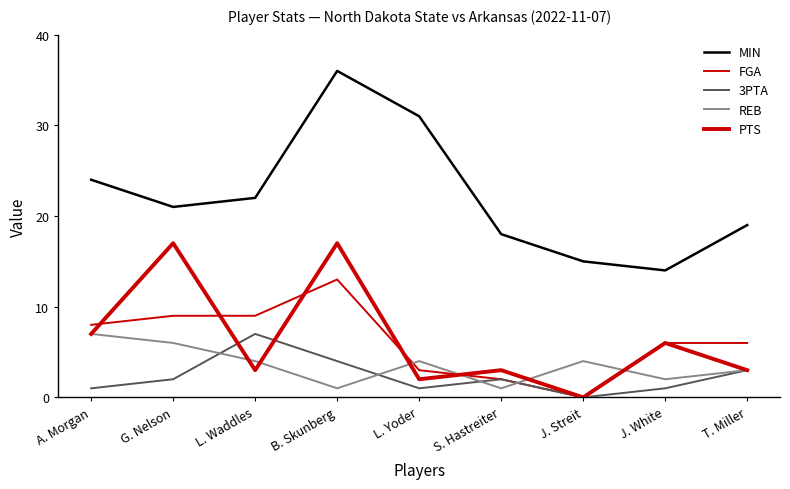

How many interior local valleys does the FGA series have?

1